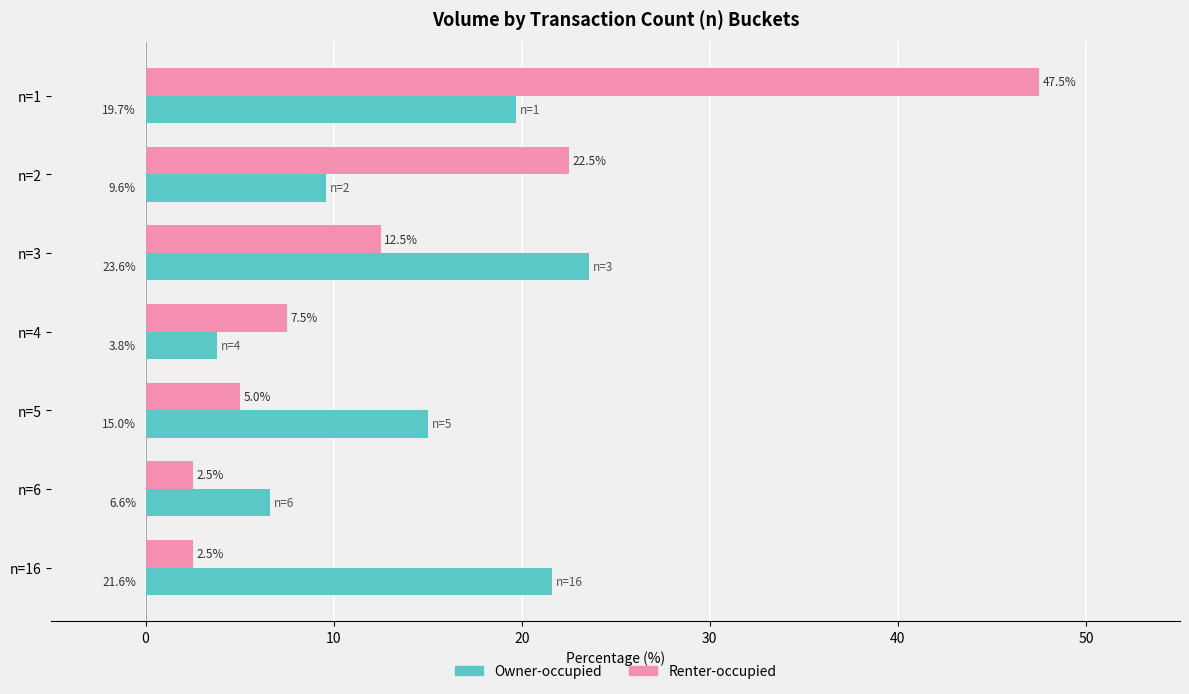

At which label is Owner-occupied closest to 13?

n=5